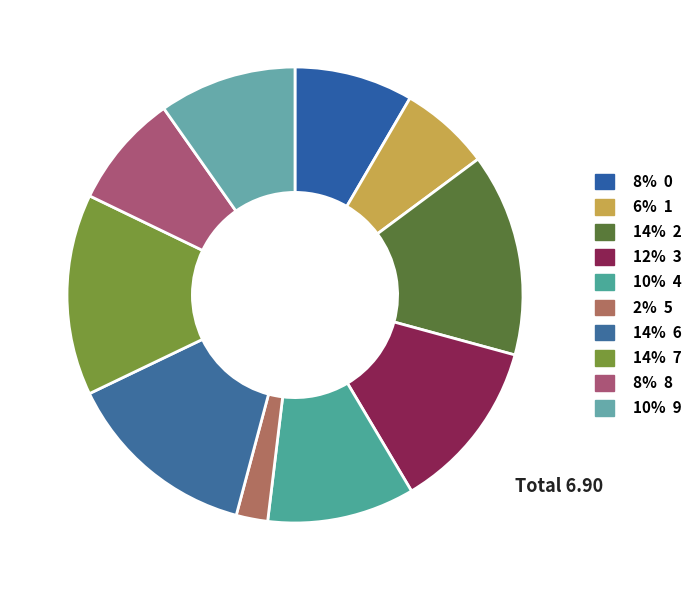

Count the number of slices in the pie.

10